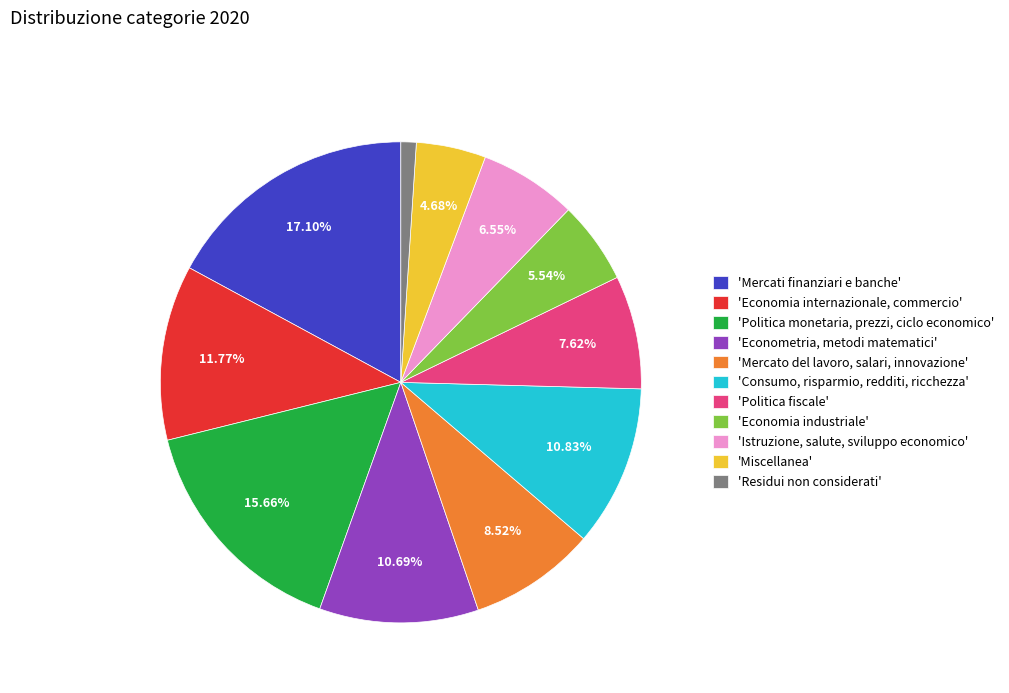

Count the number of slices in the pie.

11